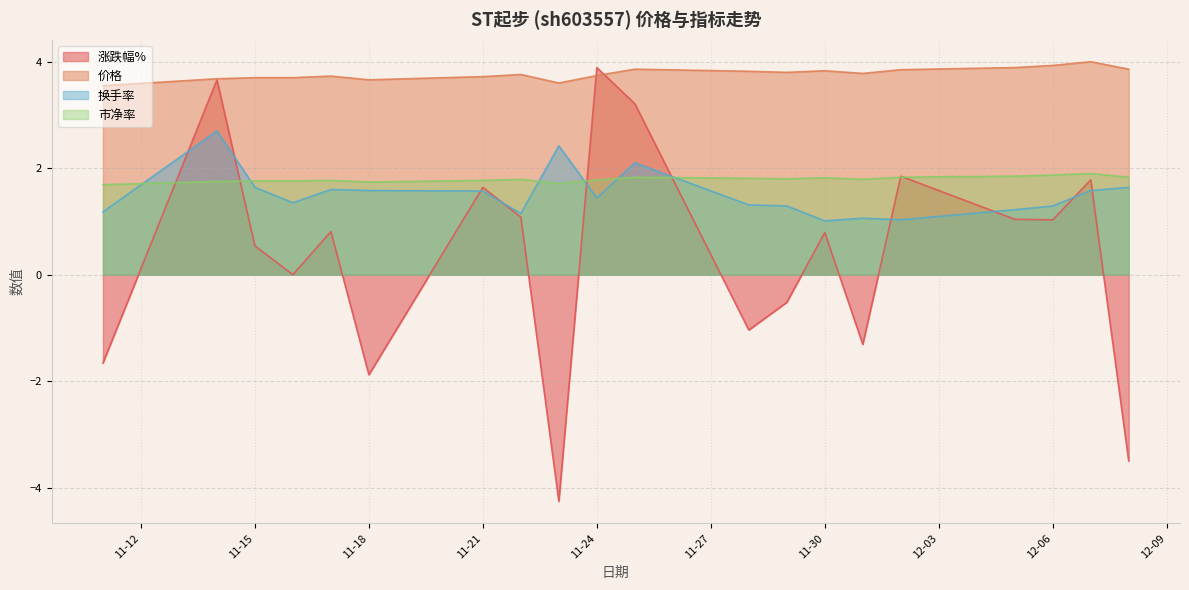

Where is 市净率 nearest to the value 1?

2022-11-11